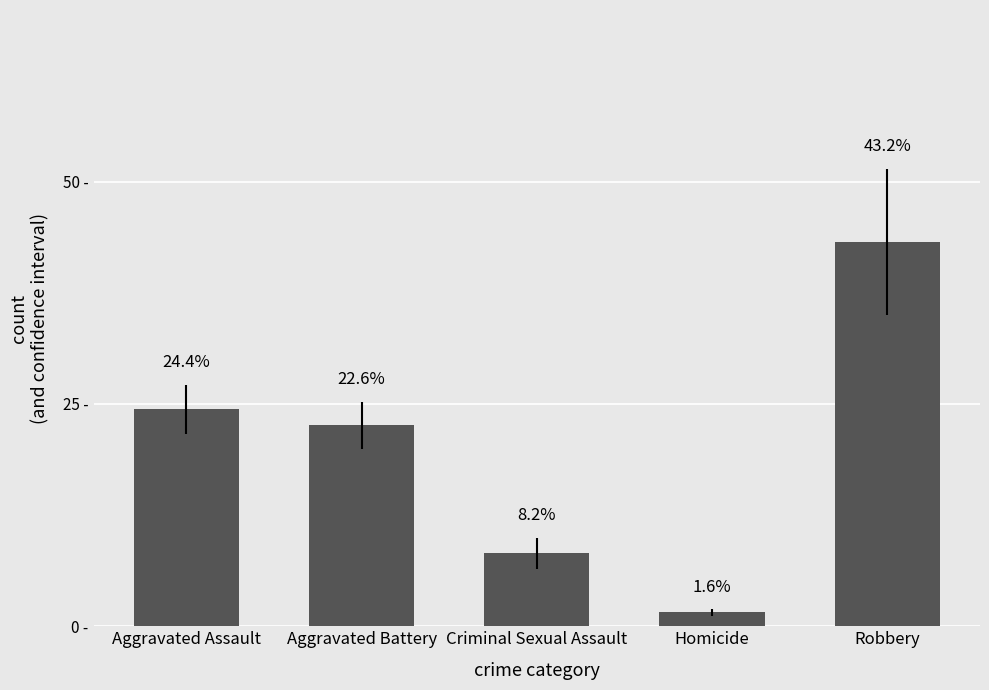

Are the bars horizontal?

No